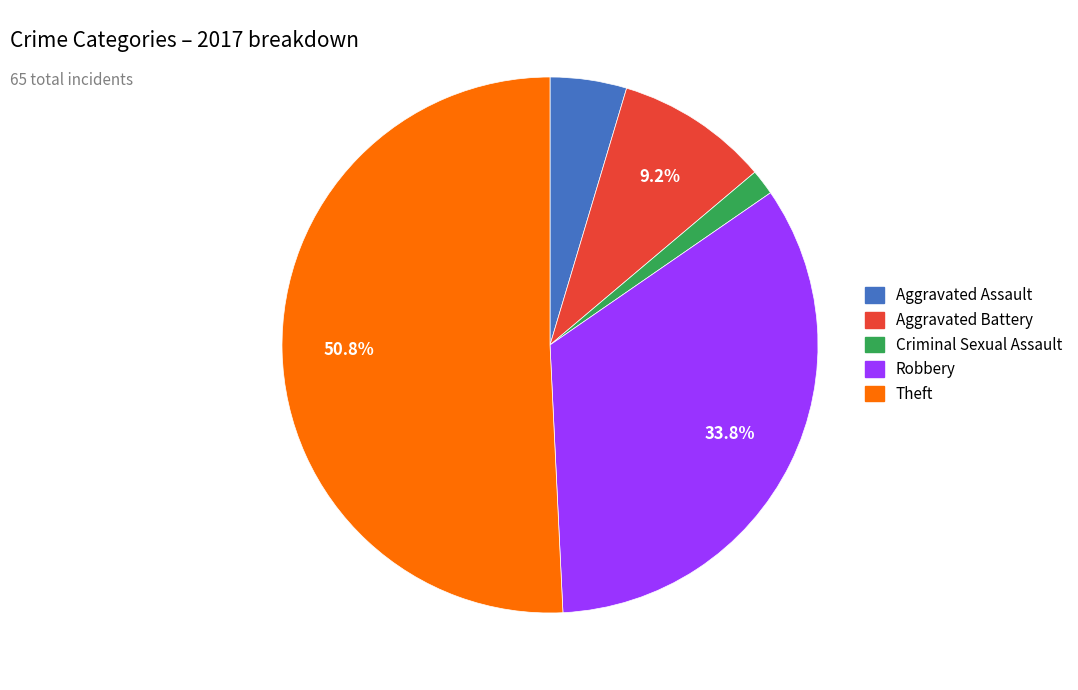

Is there a majority slice in this chart?

Yes